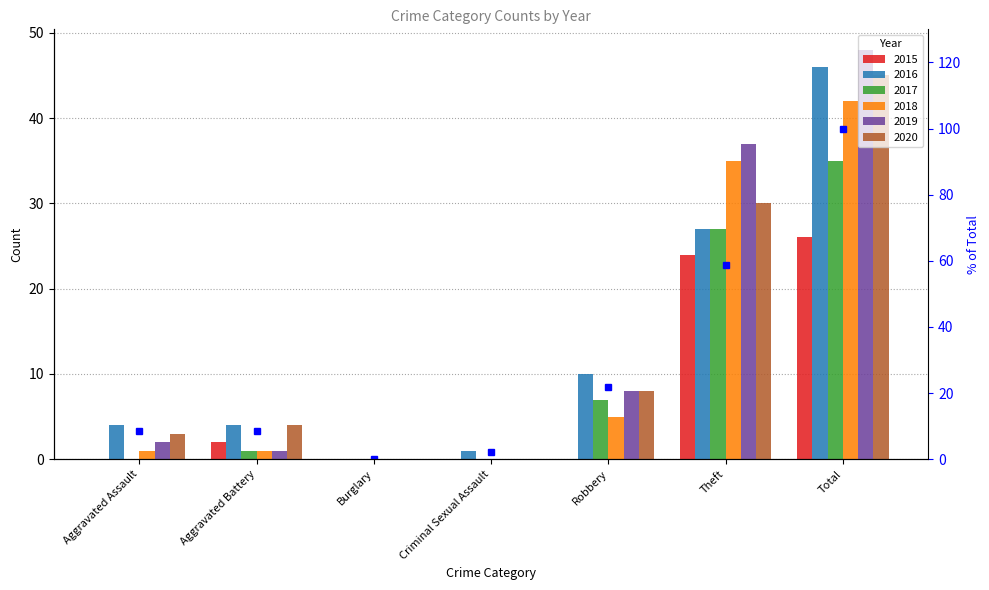

Rank the categories by value from lowest to highest.

Burglary, Criminal Sexual Assault, Aggravated Assault, Aggravated Battery, Robbery, Theft, Total